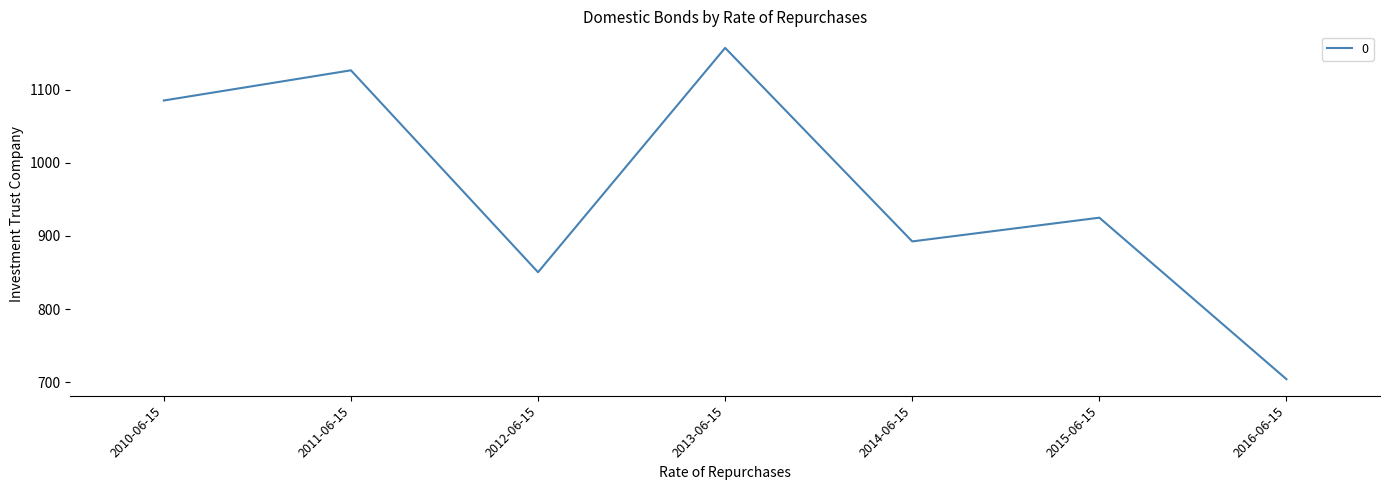

Does the chart display data point markers on the line(s)?

No